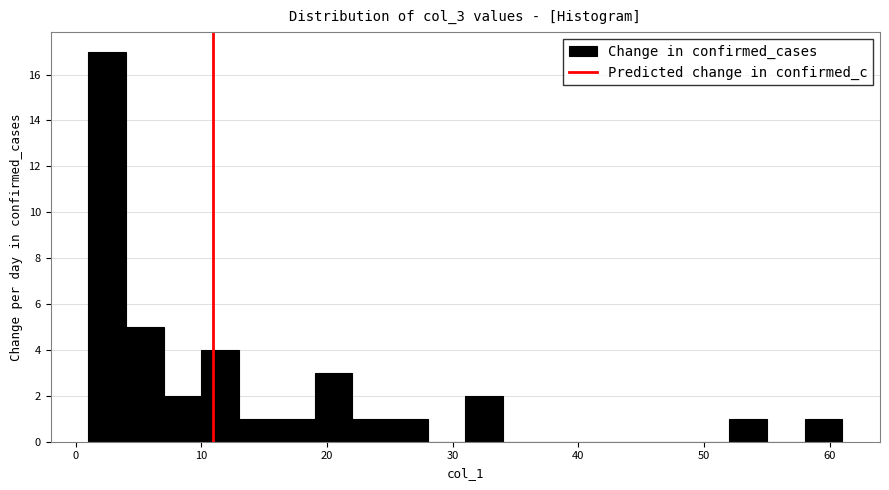

Around what value on the x-axis is the tallest bar? Give the approximate position of its centre, as read against the axis.

3